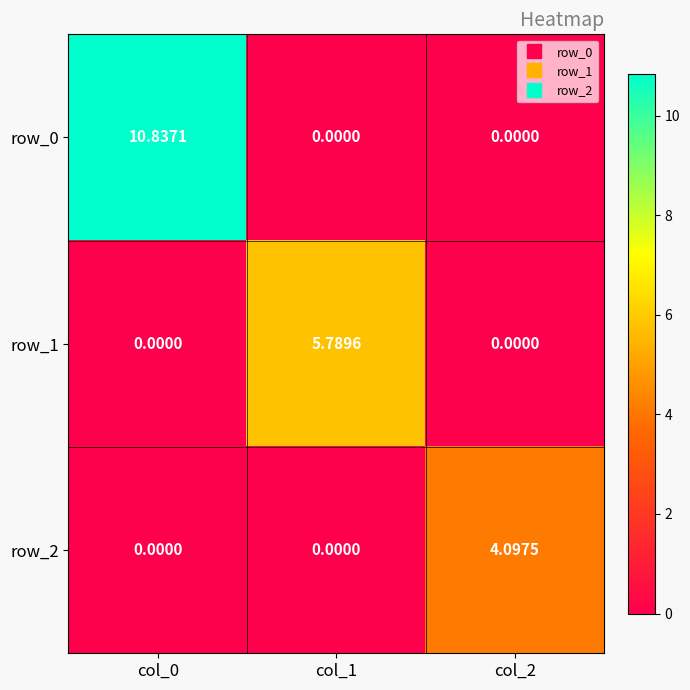

Which series has the widest spread of values?

row_0